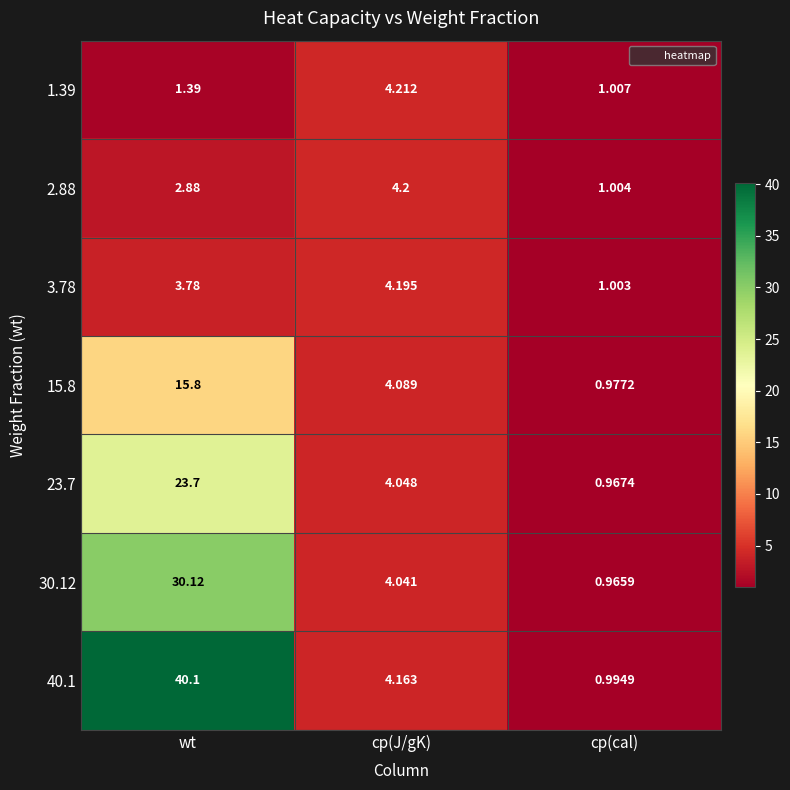

Is the value of 30.12 at wt greater than the value of 2.88 at wt?

Yes